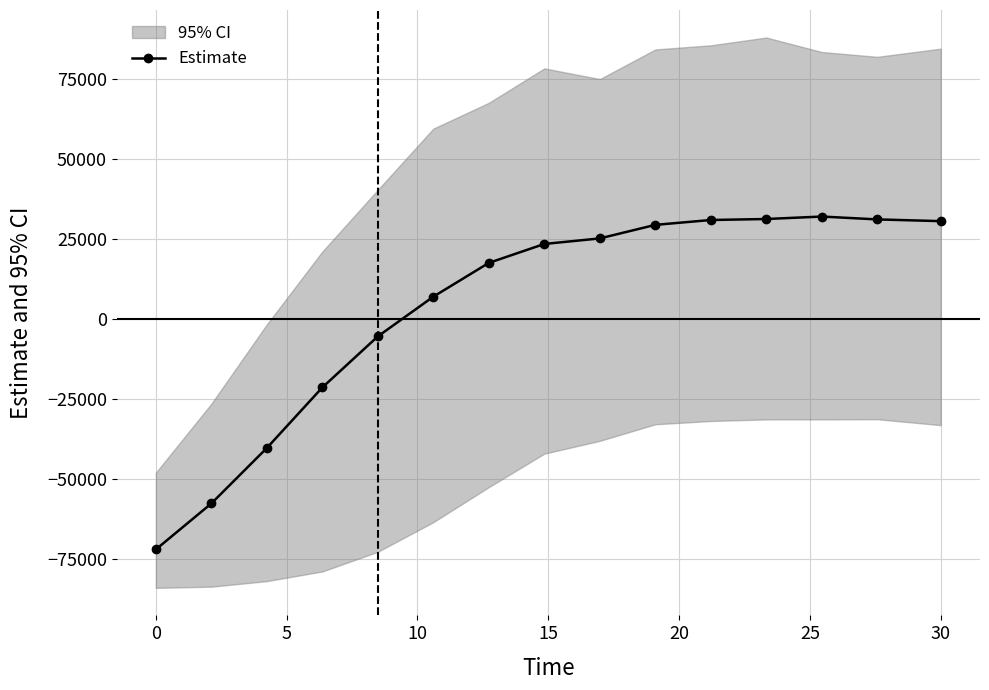

True or false: the data has more than 2 interior local peaks.

False